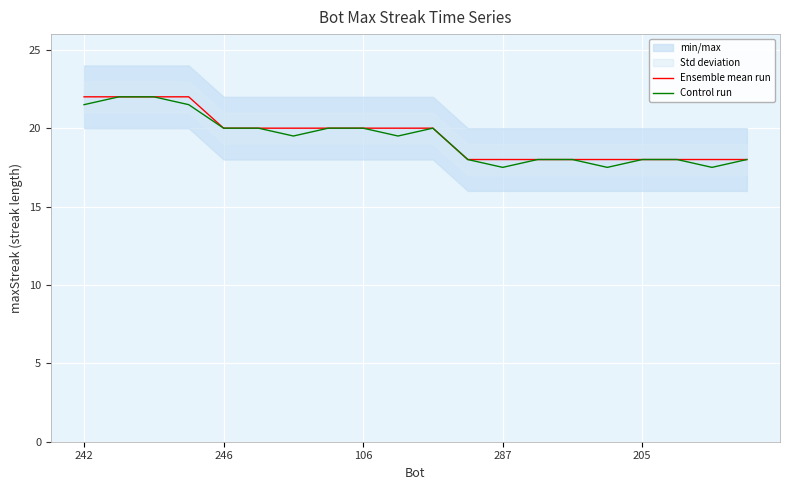

Is it true that Ensemble mean run equals 30.5 at 242?

False